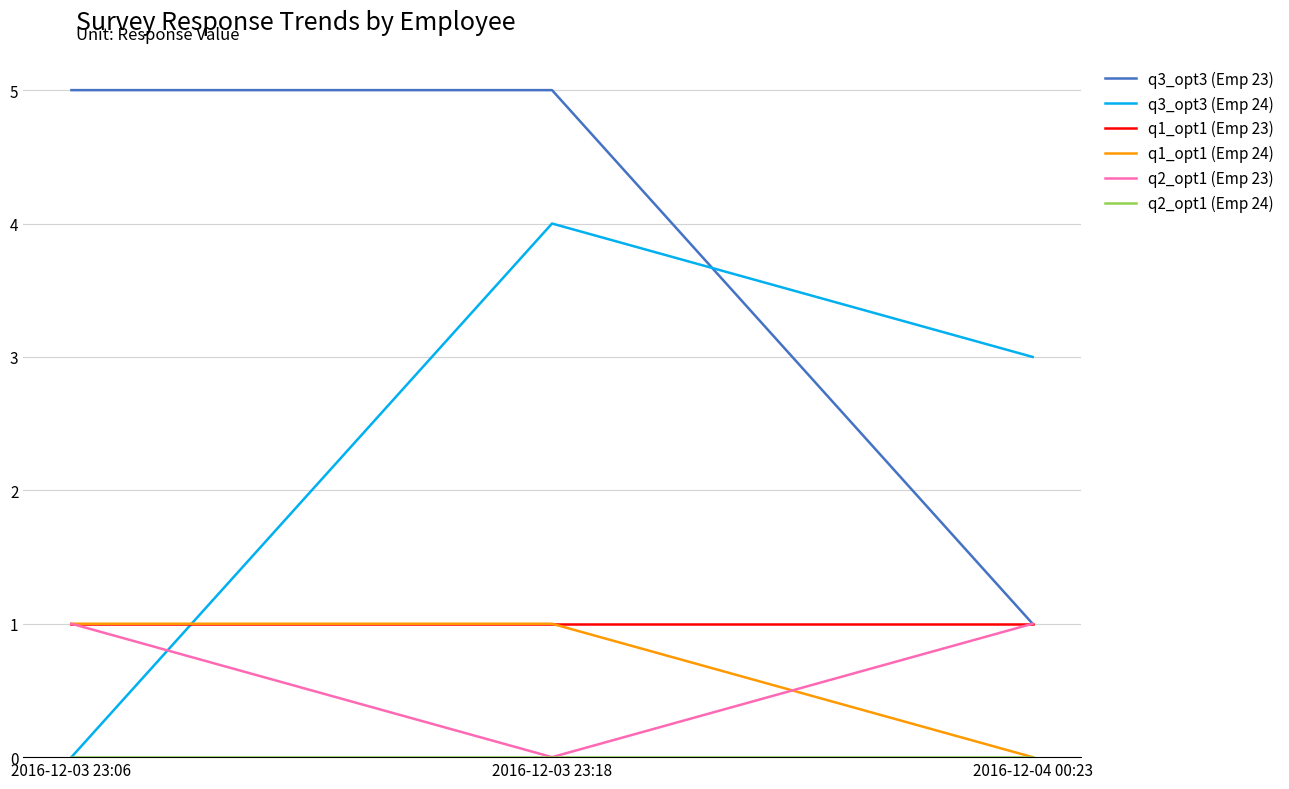

How many values in the q1_opt1 (Emp 24) series are below 1?

1